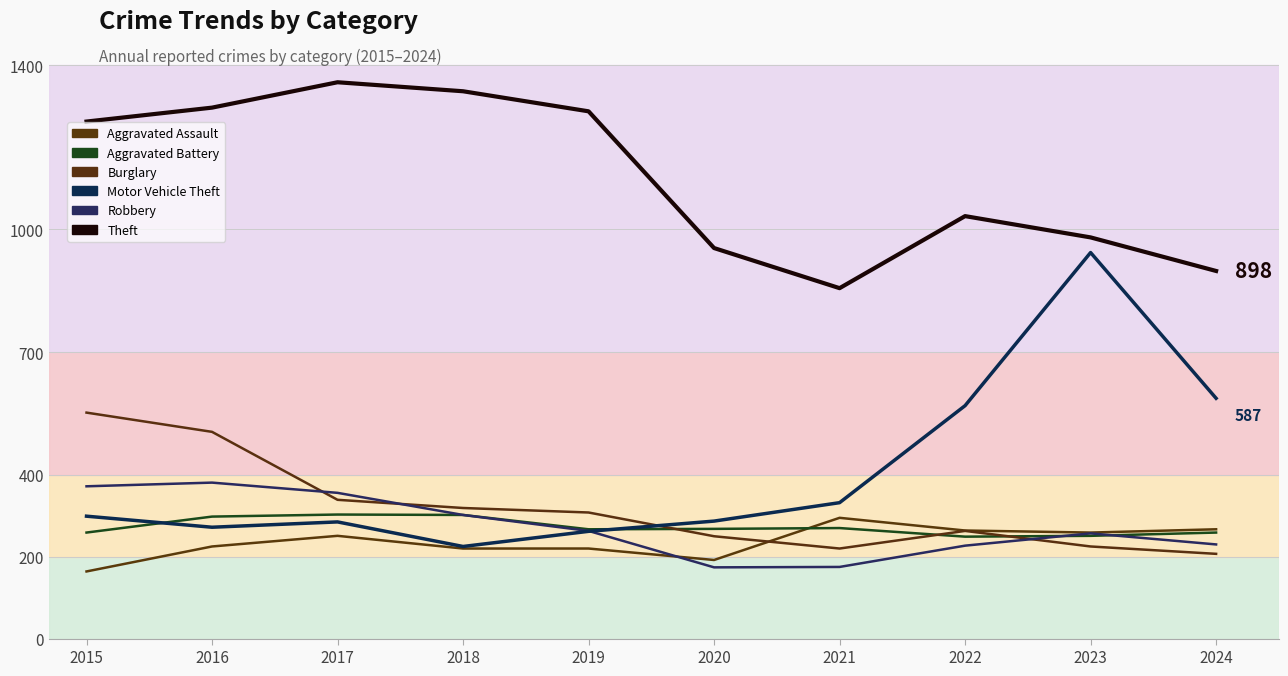

Rank the categories by Theft value from lowest to highest.

2021, 2024, 2020, 2023, 2022, 2015, 2019, 2016, 2018, 2017